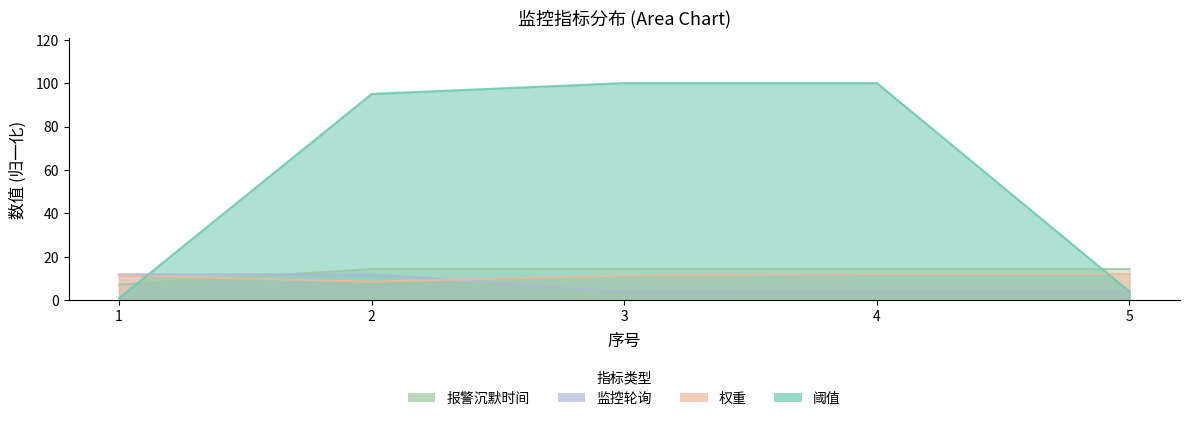

At which label does 监控轮询 reach its peak?

1